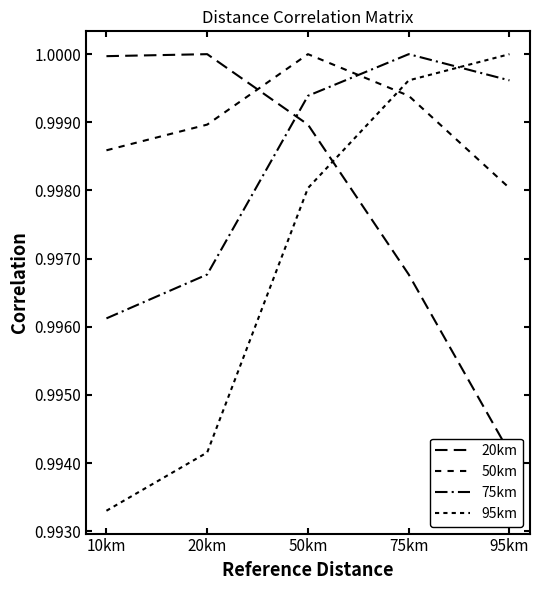

Rank the categories by 20km value from lowest to highest.

95km, 75km, 50km, 10km, 20km